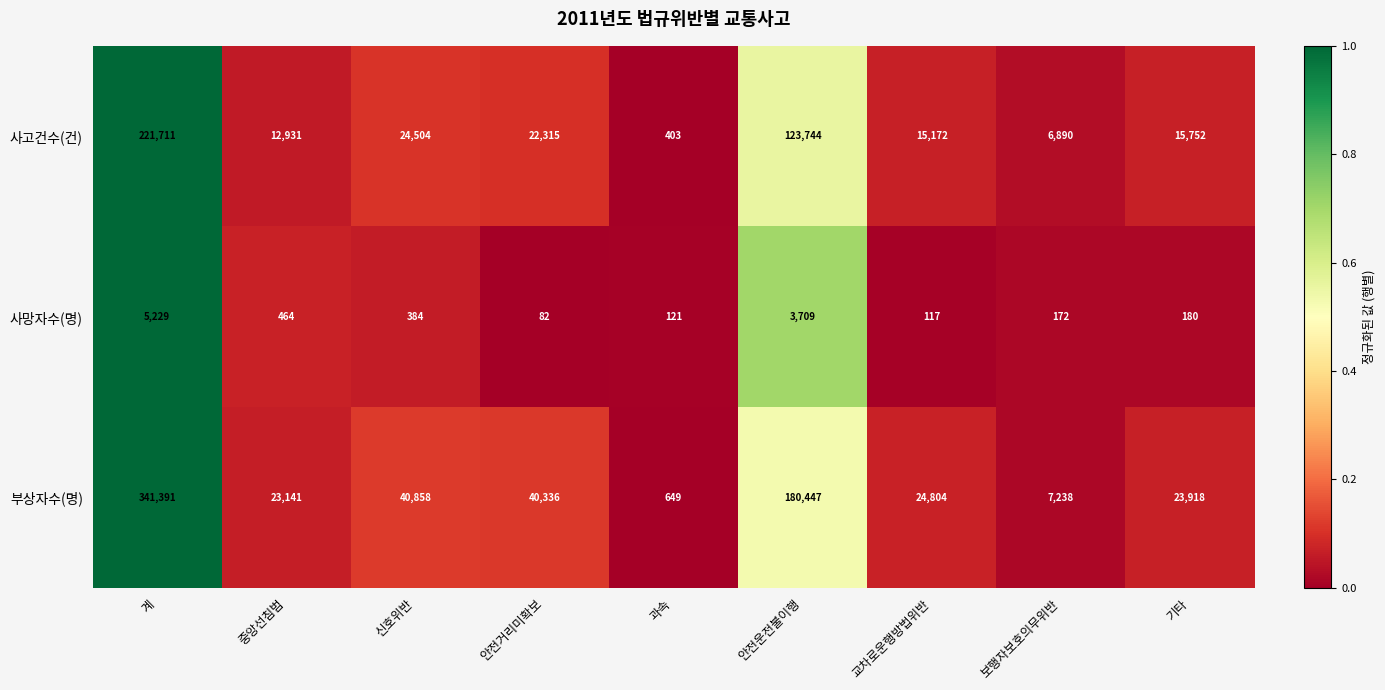

What is the lowest value of the 사고건수(건) series?

403